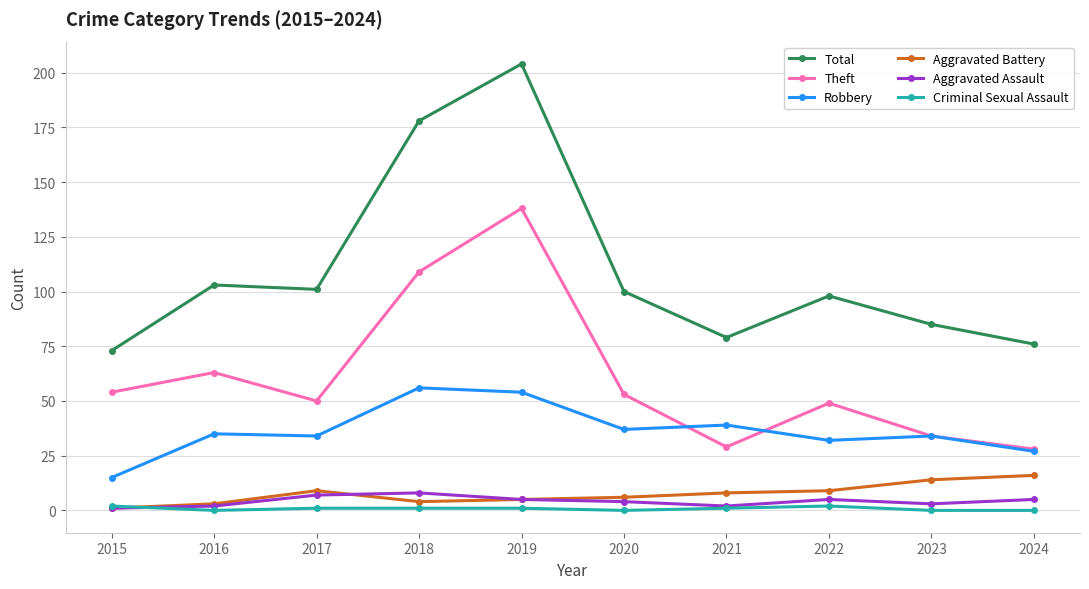

The Total series shows 98 at 2022. True or false?

True